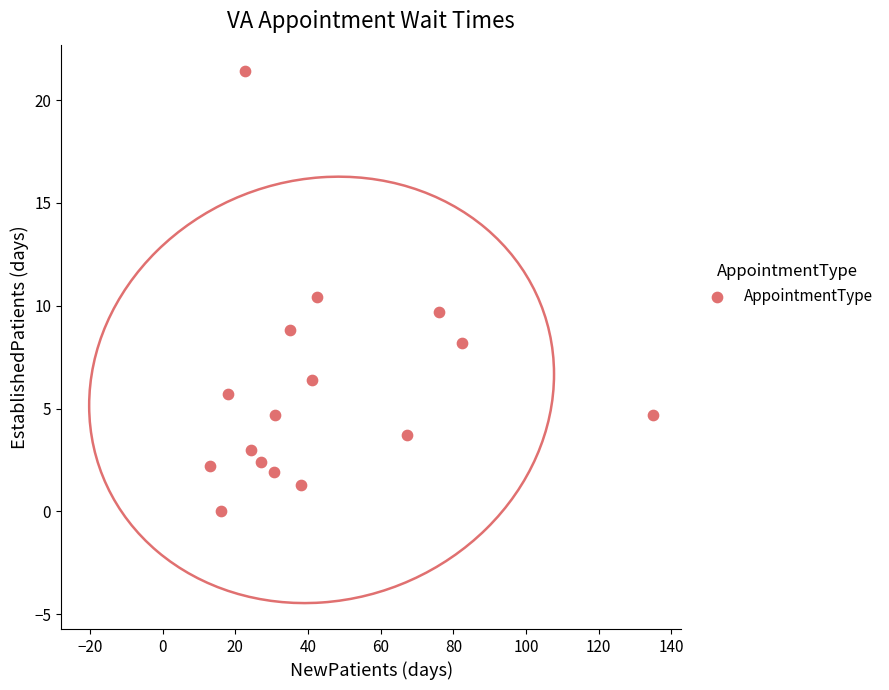

What is the range of Y values (max minus min)?

21.4